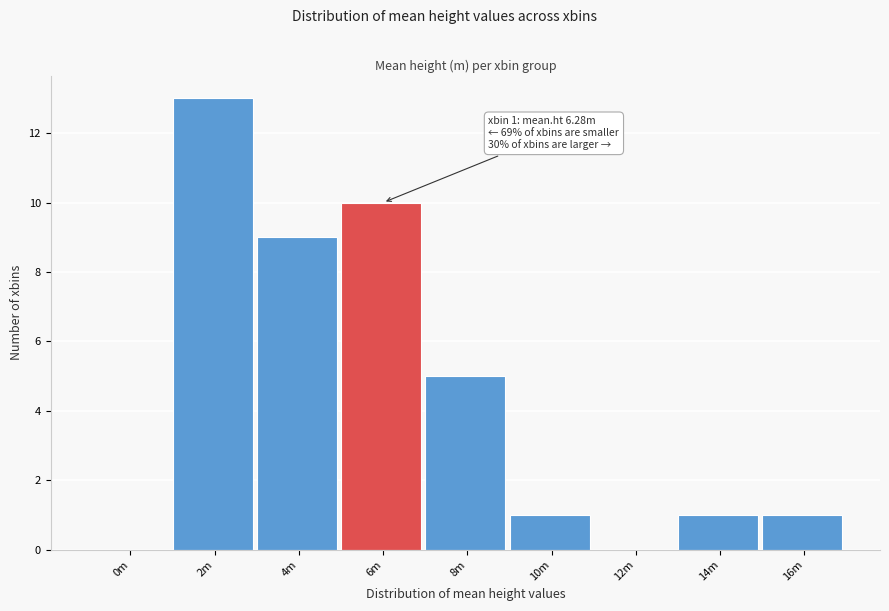

Reading right to left, transcribe all the data shown in this chart.

16m=1	14m=1	12m=0	10m=1	8m=5	6m=10	4m=9	2m=13	0m=0